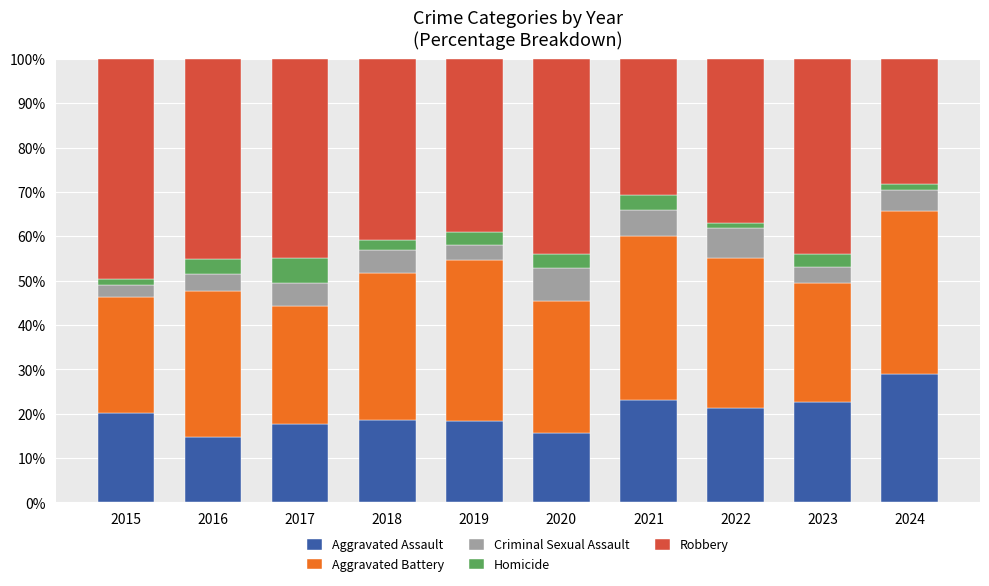

What is the total value across all series at 2021?

100.0